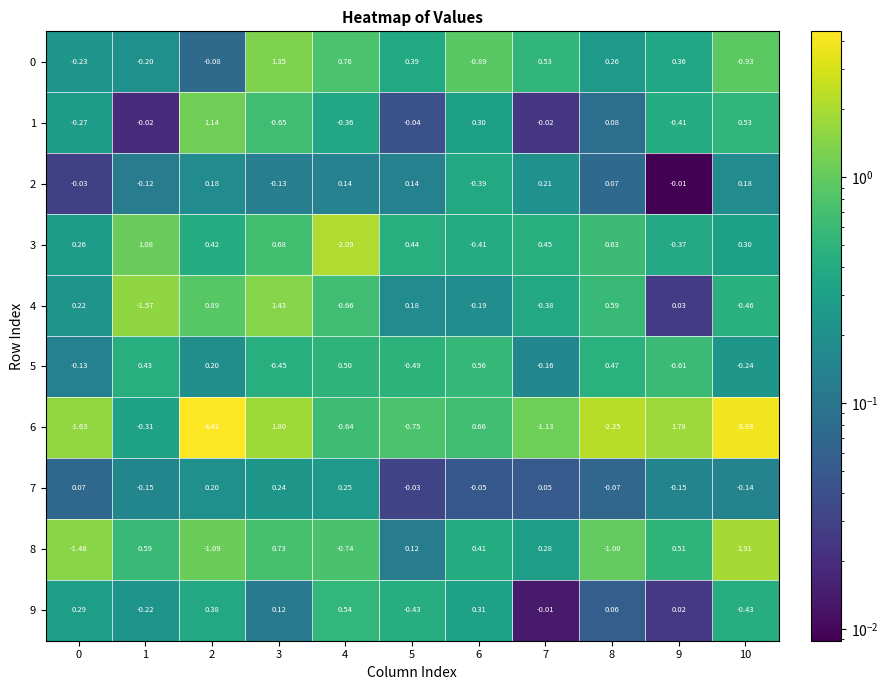

At how many categories does at least one series exceed 3?

1